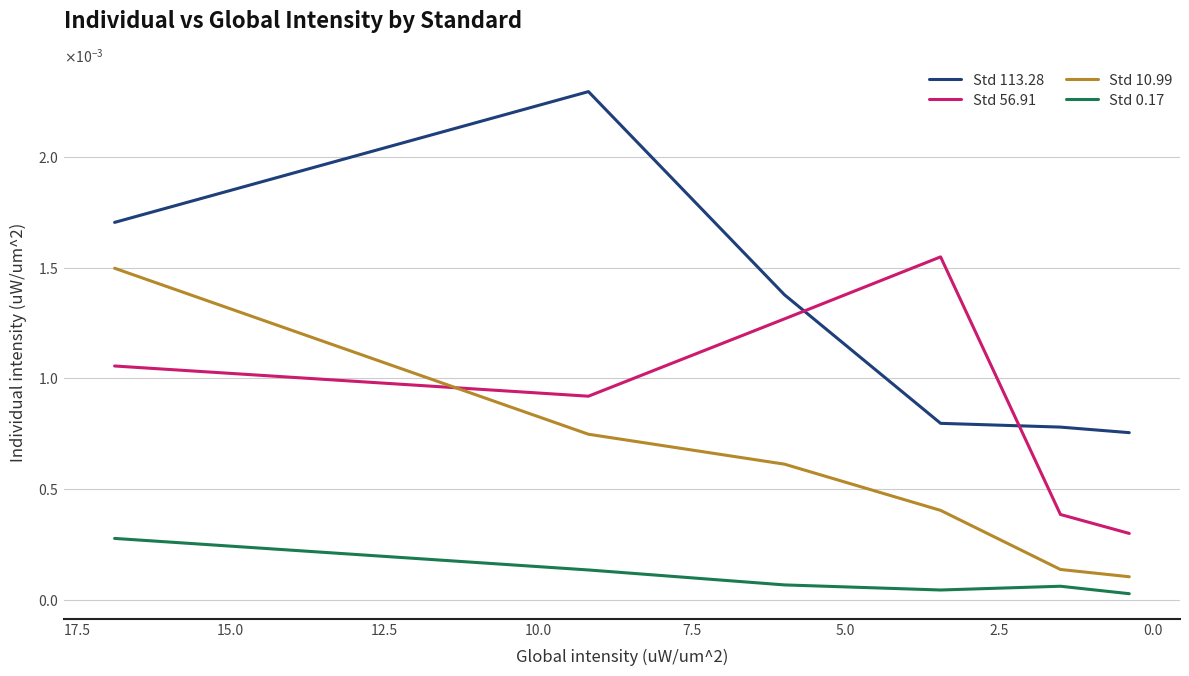

The Std 10.99 series shows 0.0 at 10.0. True or false?

False